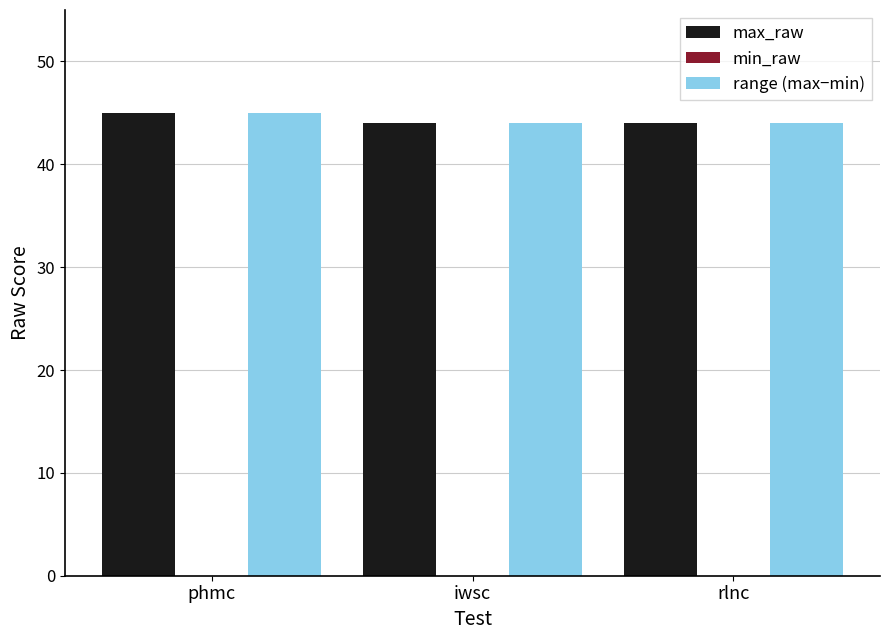

What is the total value across all series at phmc?

90